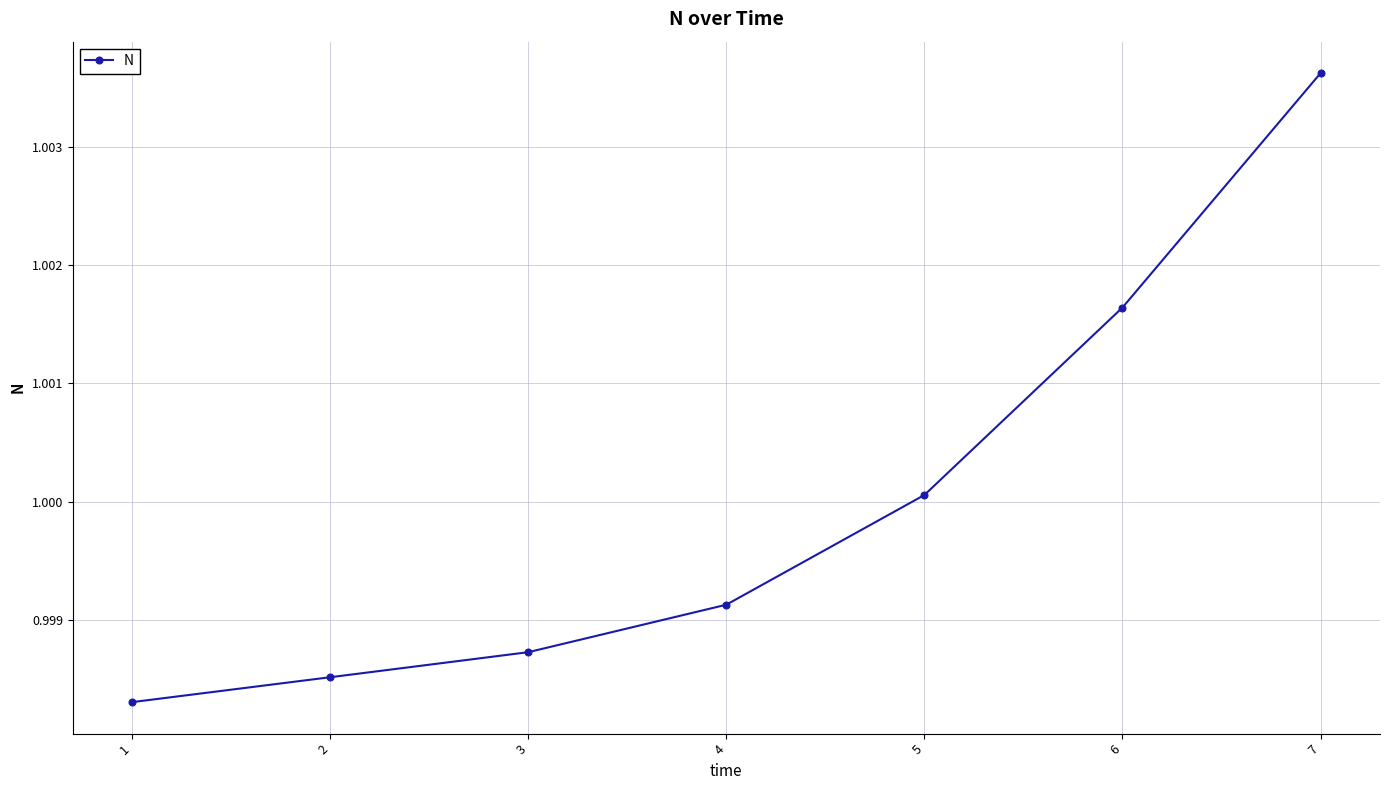

What is the sum of all values?

7.0